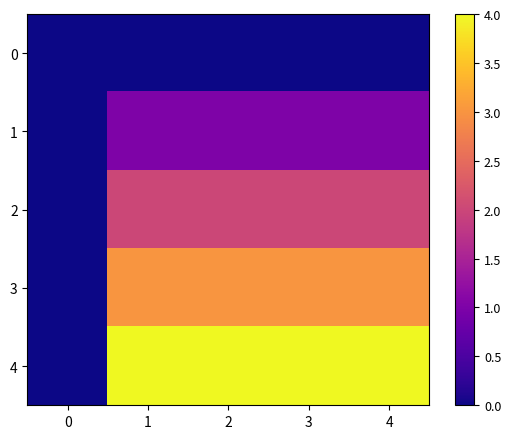

Reading right to left, what are all the values shown in this chart?

0: 4=0	3=0	2=0	1=0	0=0
1: 4=1	3=1	2=1	1=1	0=0
2: 4=2	3=2	2=2	1=2	0=0
3: 4=3	3=3	2=3	1=3	0=0
4: 4=4	3=4	2=4	1=4	0=0